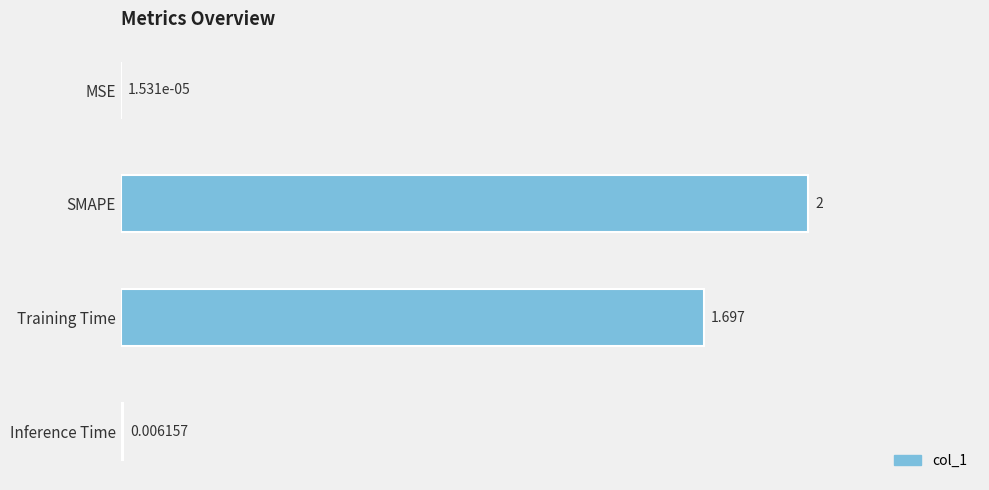

Which category has the highest value across all series?

SMAPE